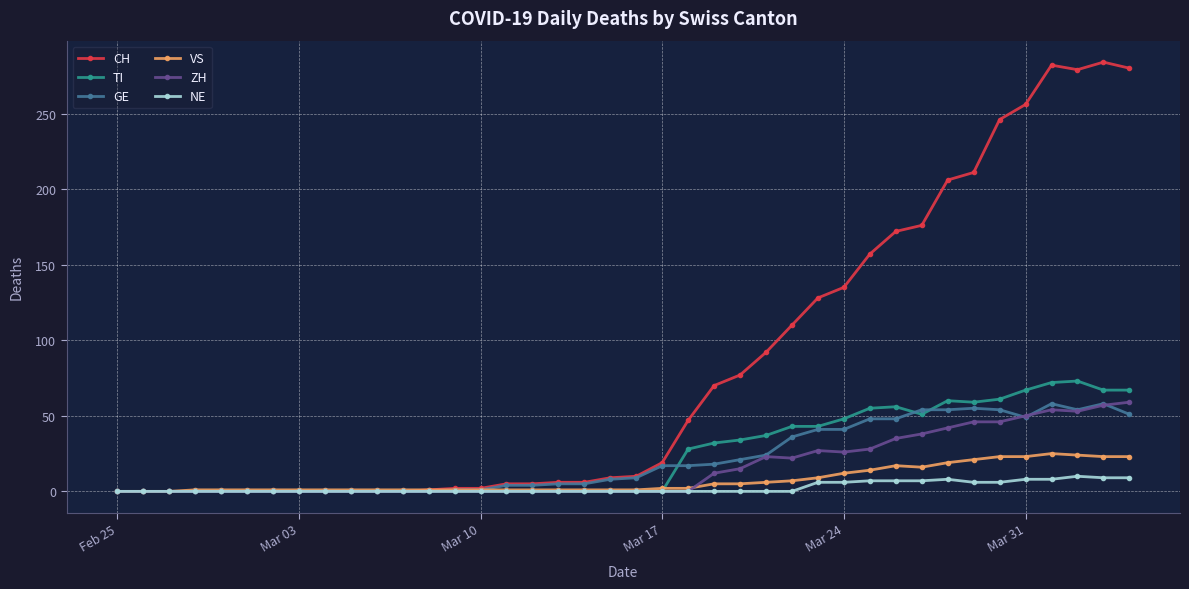

What is the maximum value shown in the chart?

284